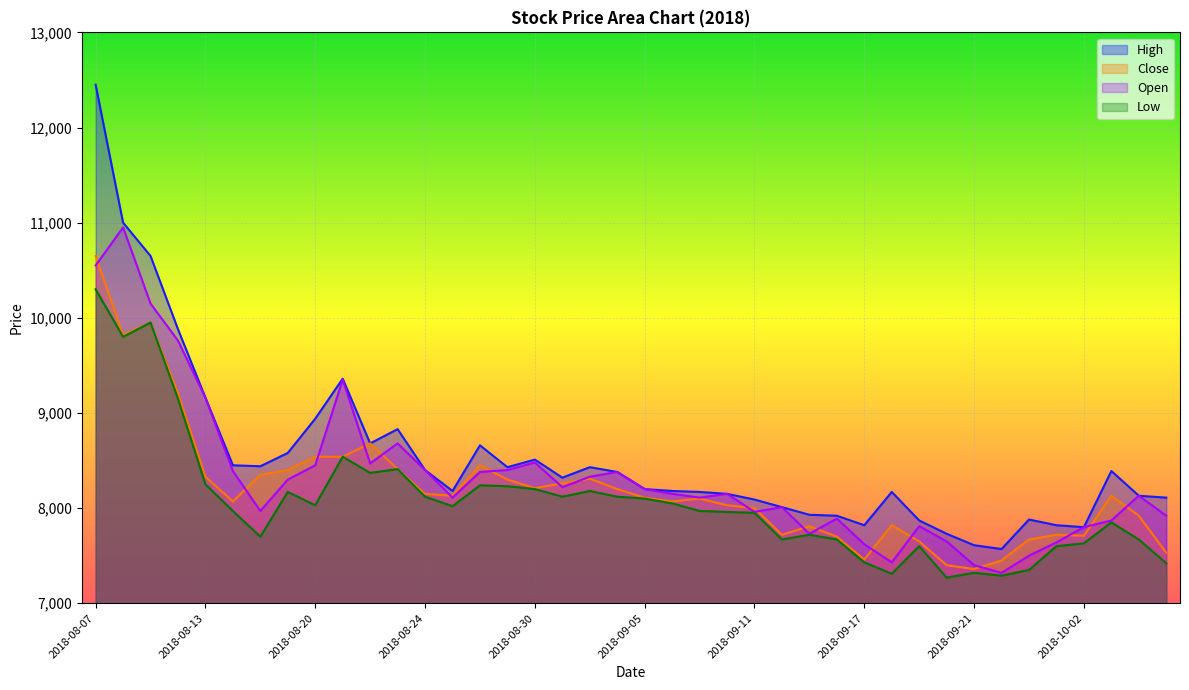

How many series are shown in this chart?

4